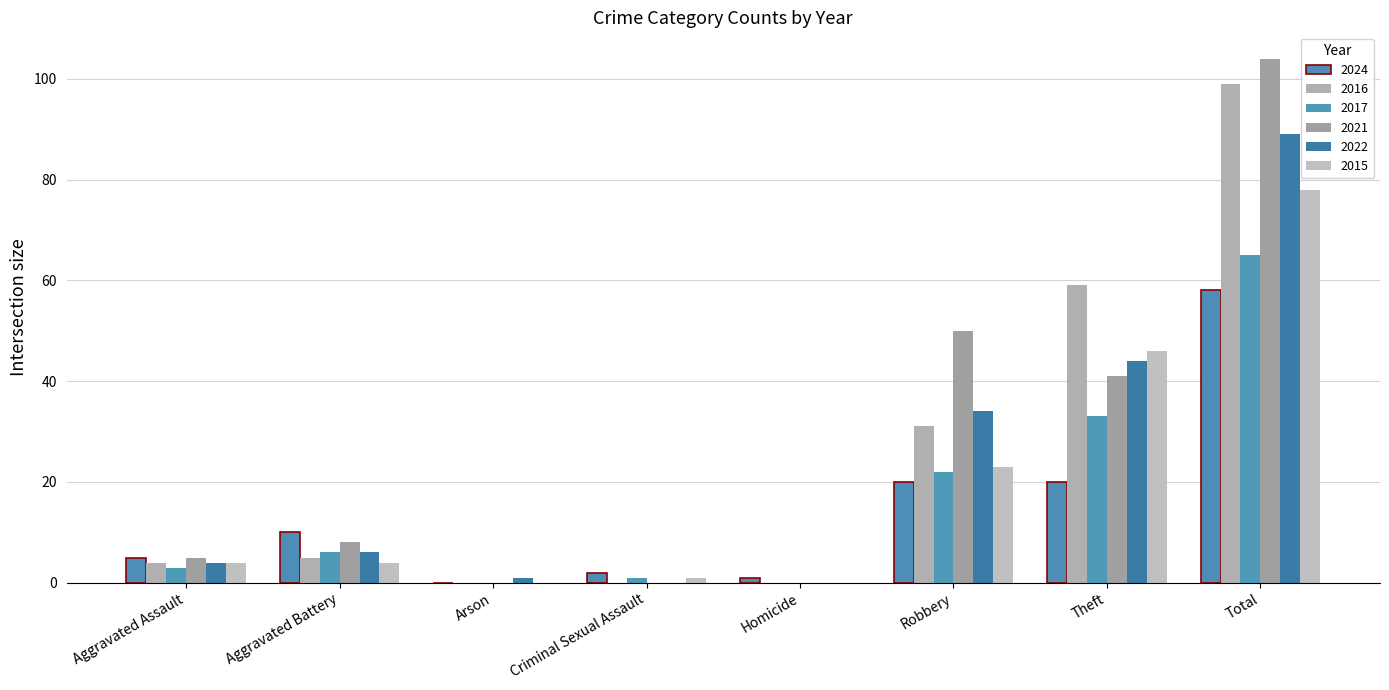

What is the label of the 2nd bar from the right?

Theft